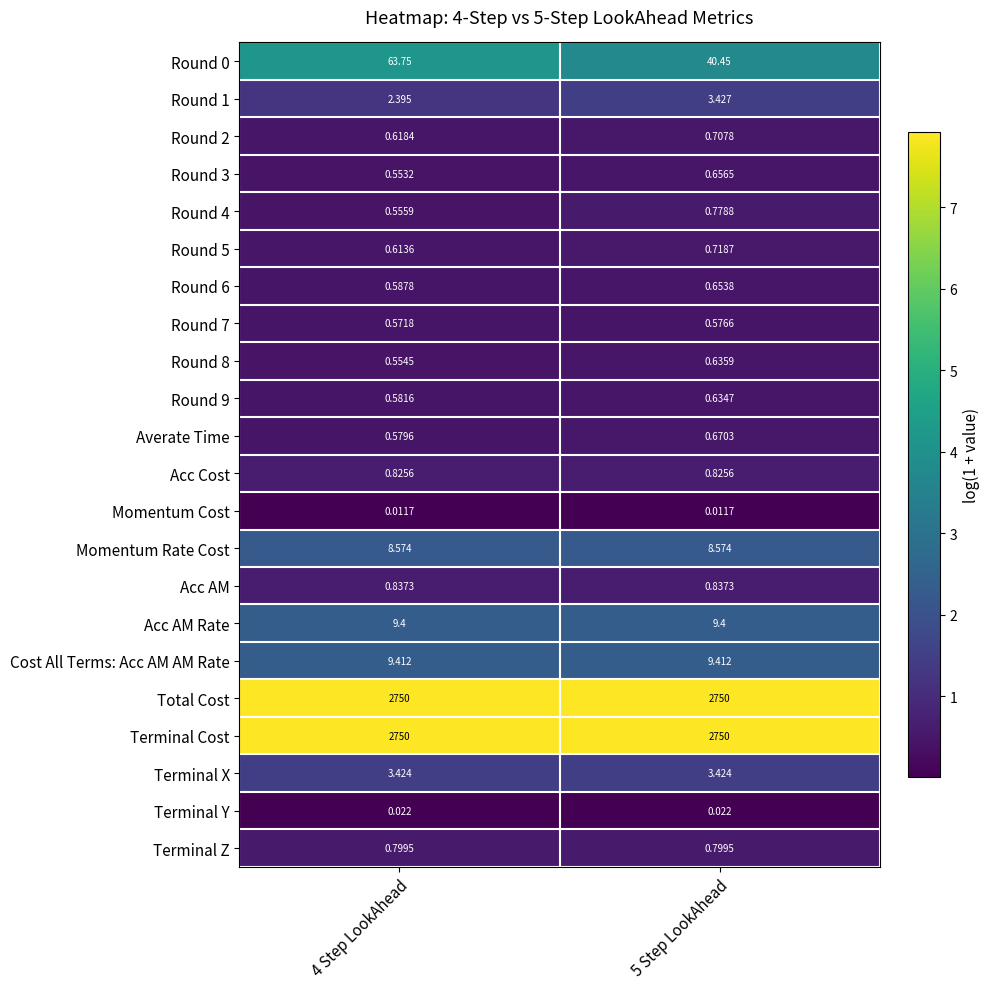

Is the value of Round 4 at 4 Step LookAhead greater than the value of Terminal Cost at 5 Step LookAhead?

No